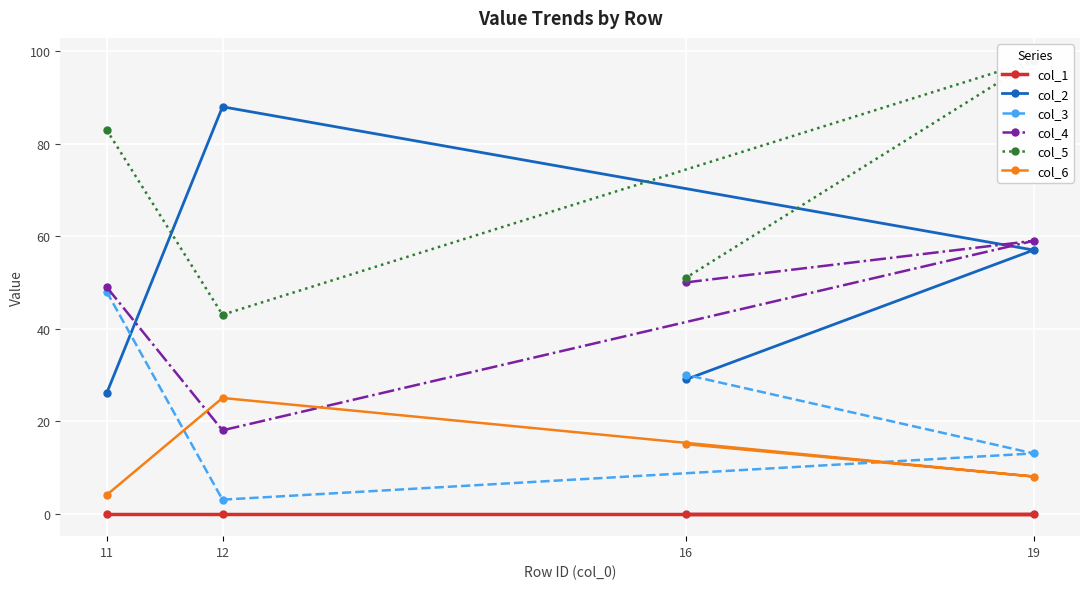

Does the chart display data point markers on the line(s)?

Yes